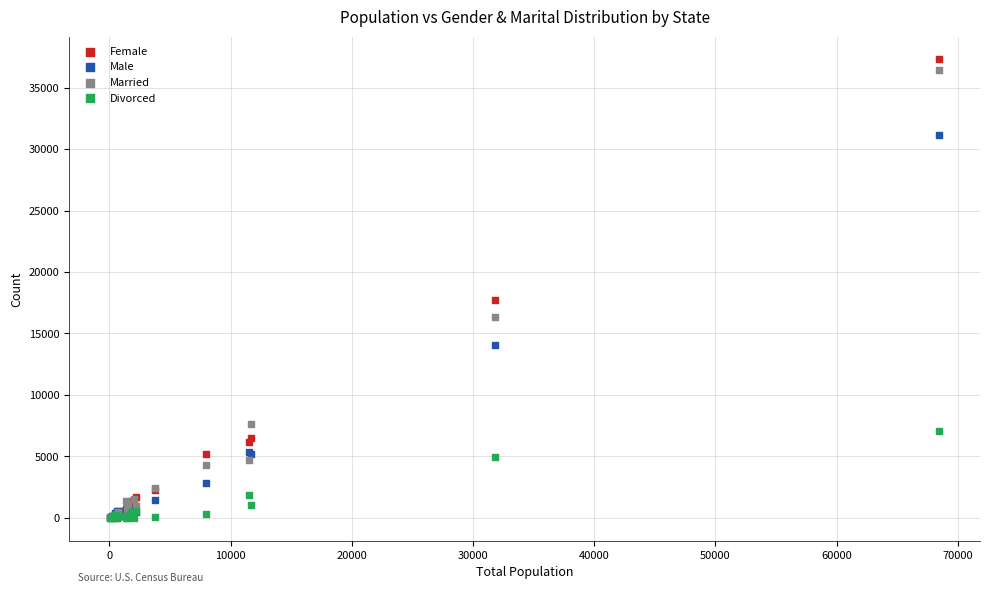

In the Female series, what Y value is closest to 18656?

17724